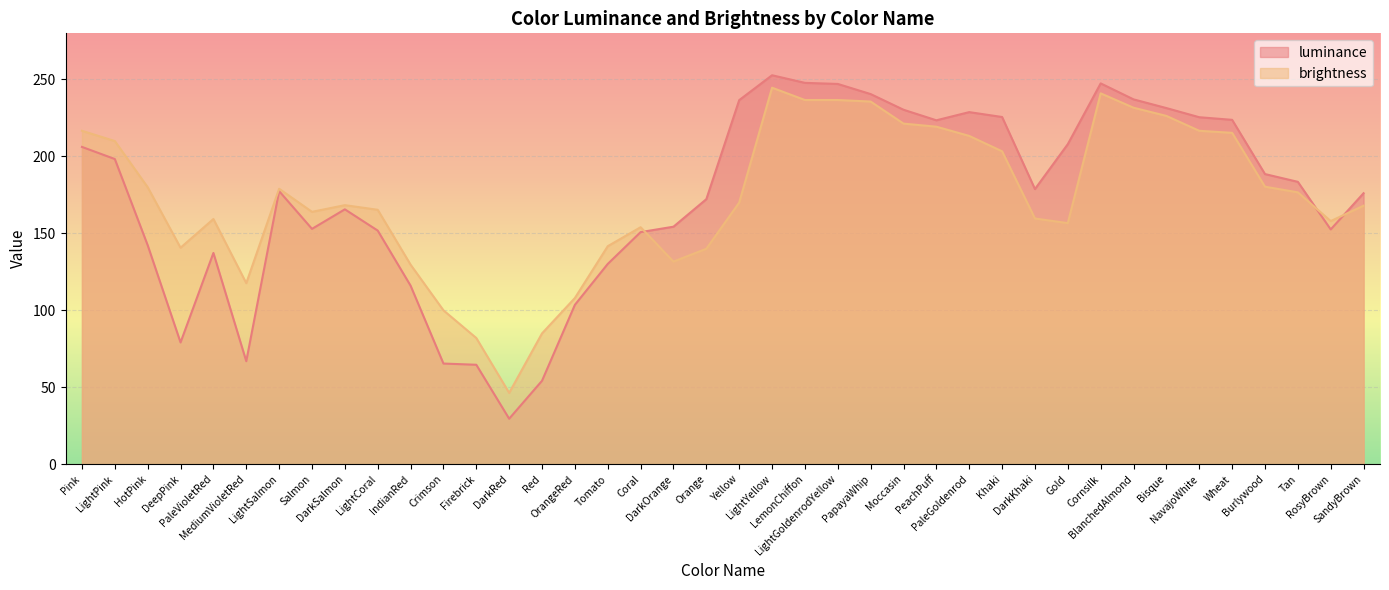

What position from the right is HotPink?

38